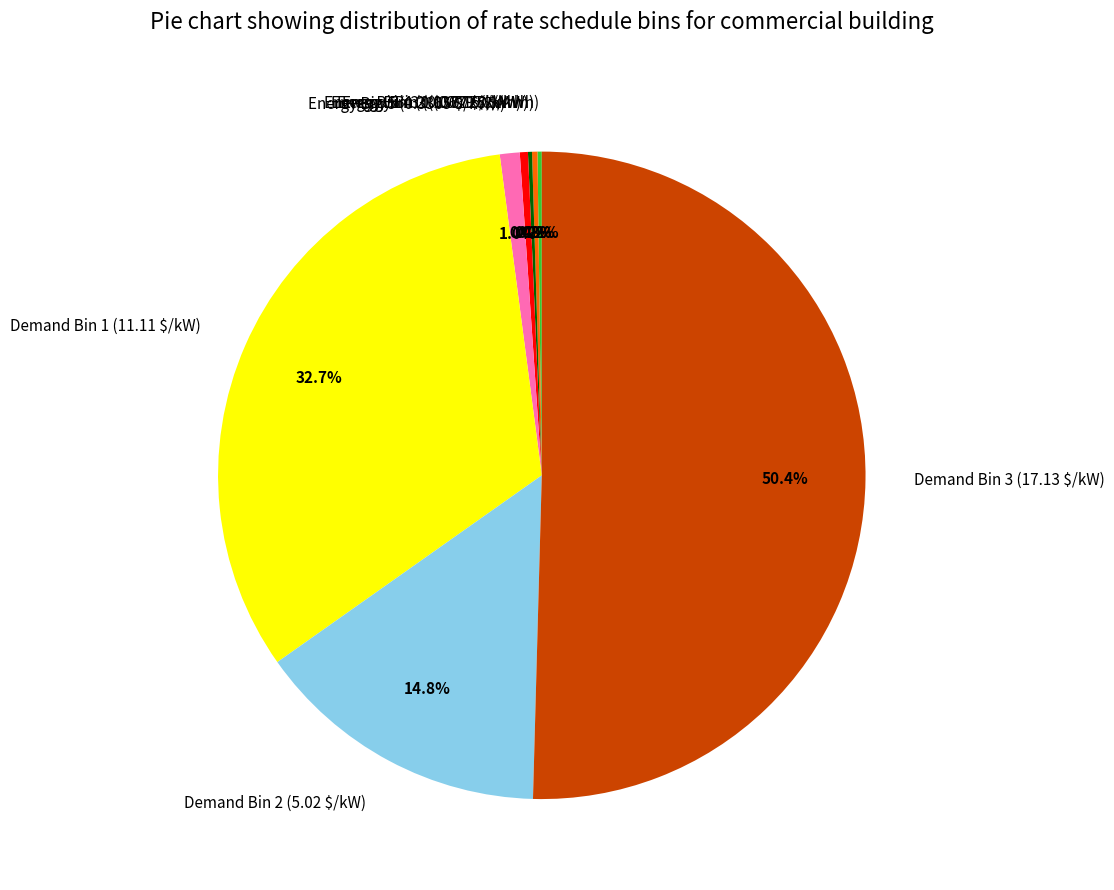

Which category accounts for the majority?

Demand Bin 3 (17.13 $/kW)